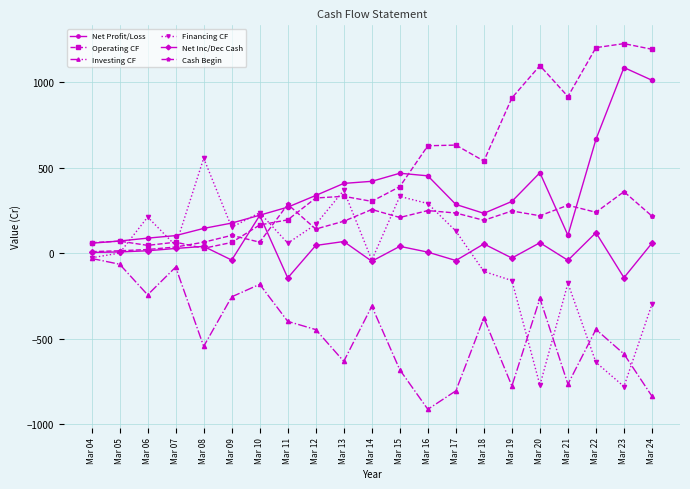

Count the number of data series in this chart.

6